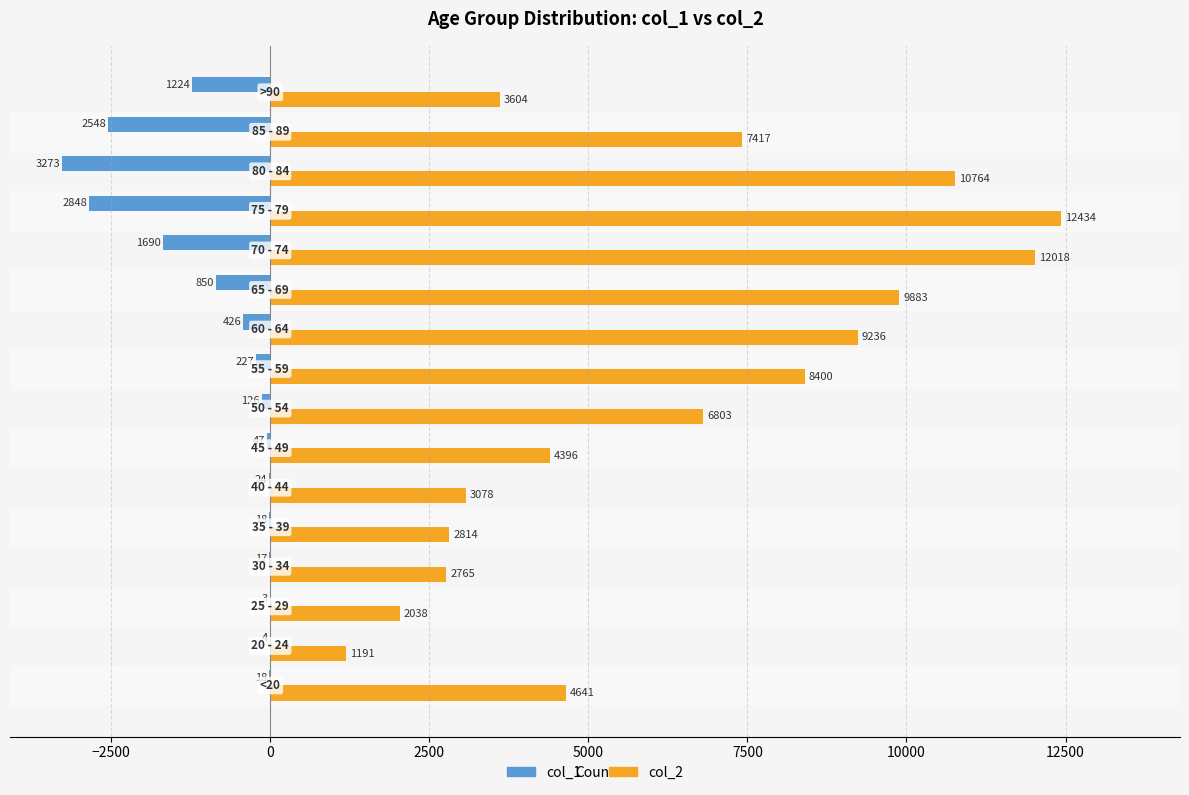

Count the number of data series in this chart.

2